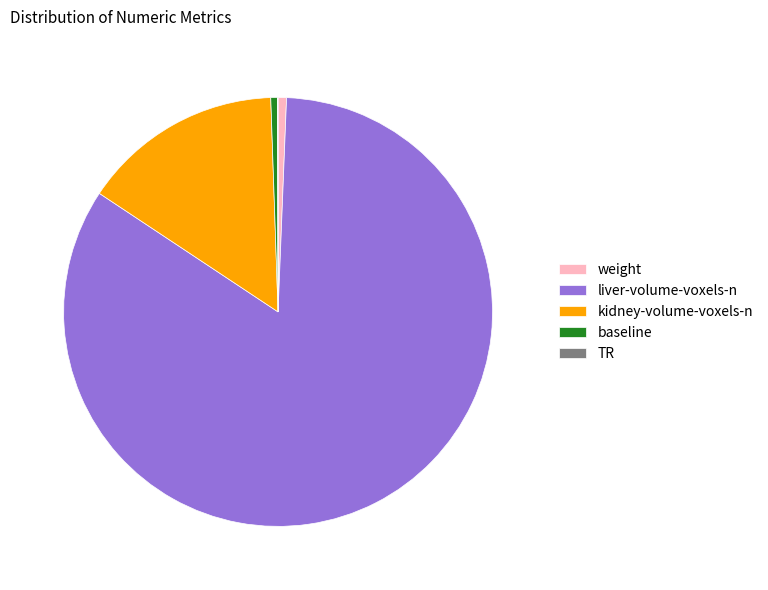

Is liver-volume-voxels-n the majority of the pie?

Yes